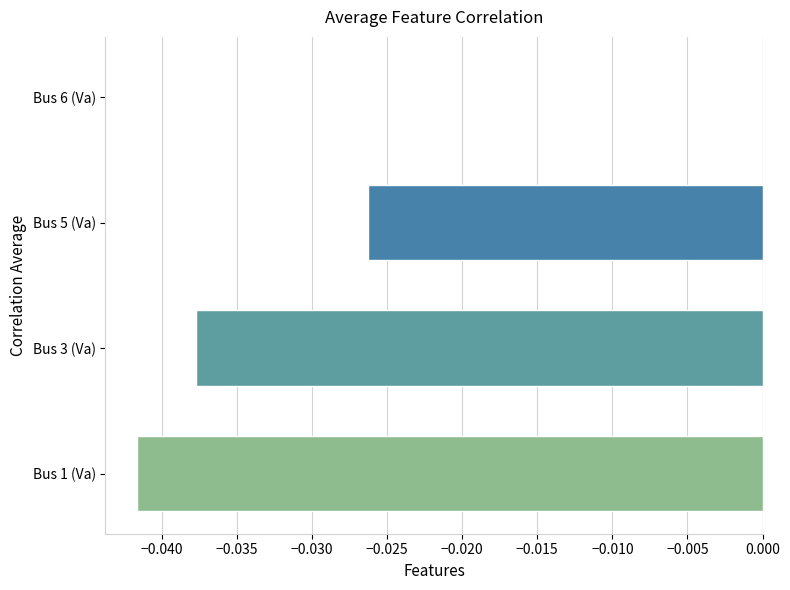

Is it true that the value at Bus 5 (Va) is -0.0?

True